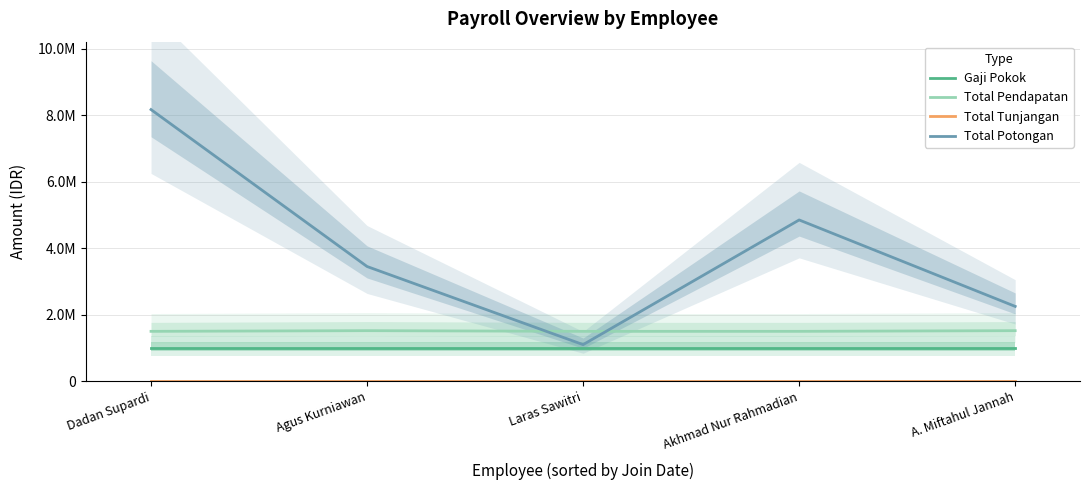

How many lines are shown in the chart?

4